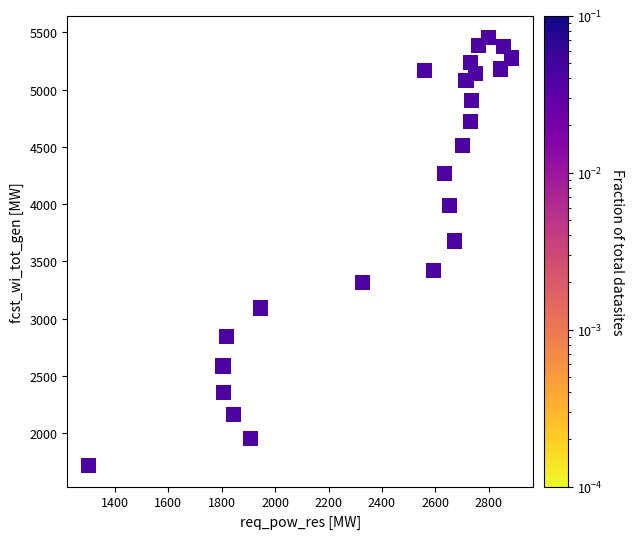

What is the range of Y values (max minus min)?

3739